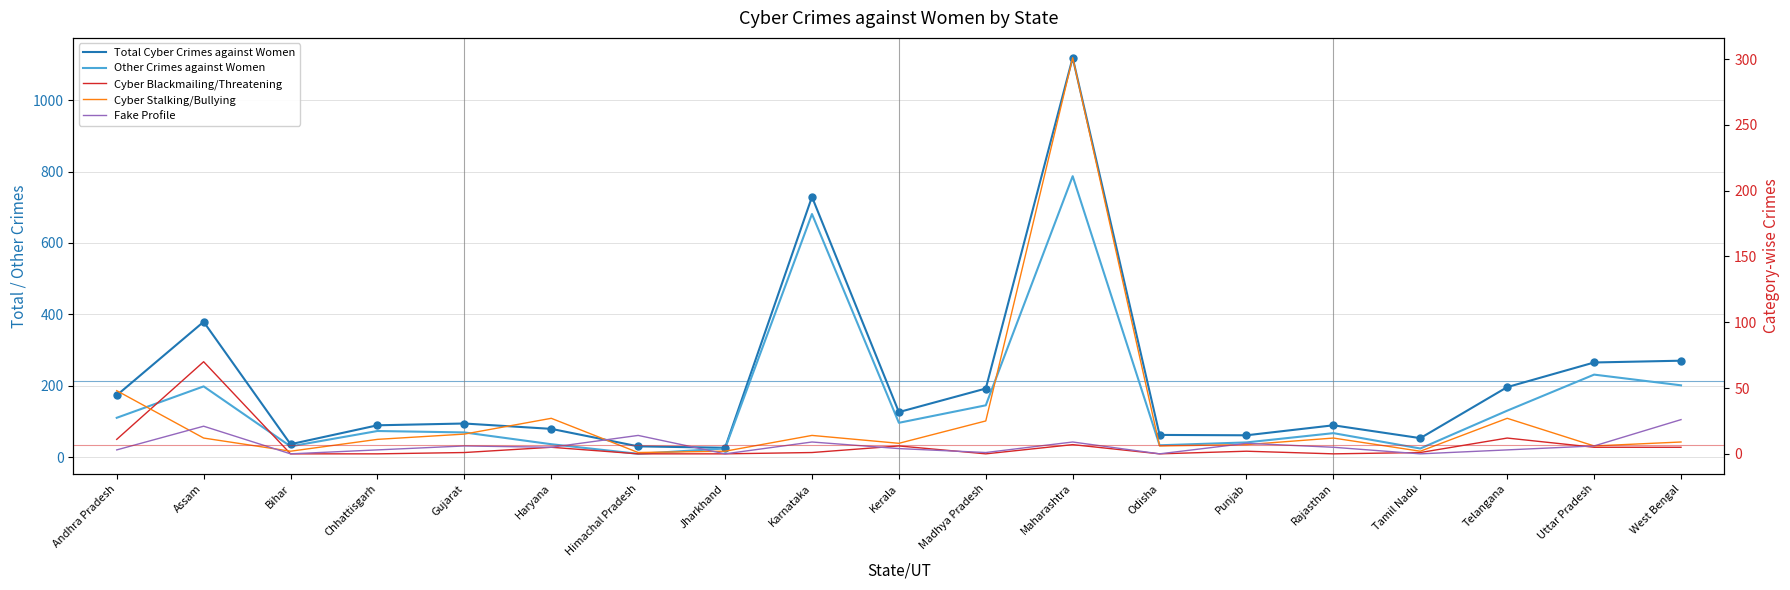

Does the chart have visible grid lines?

Yes